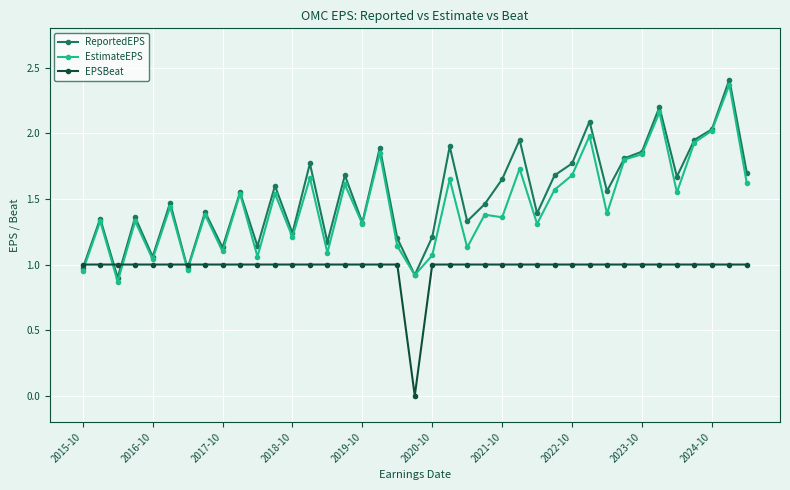

Does the chart display data point markers on the line(s)?

Yes